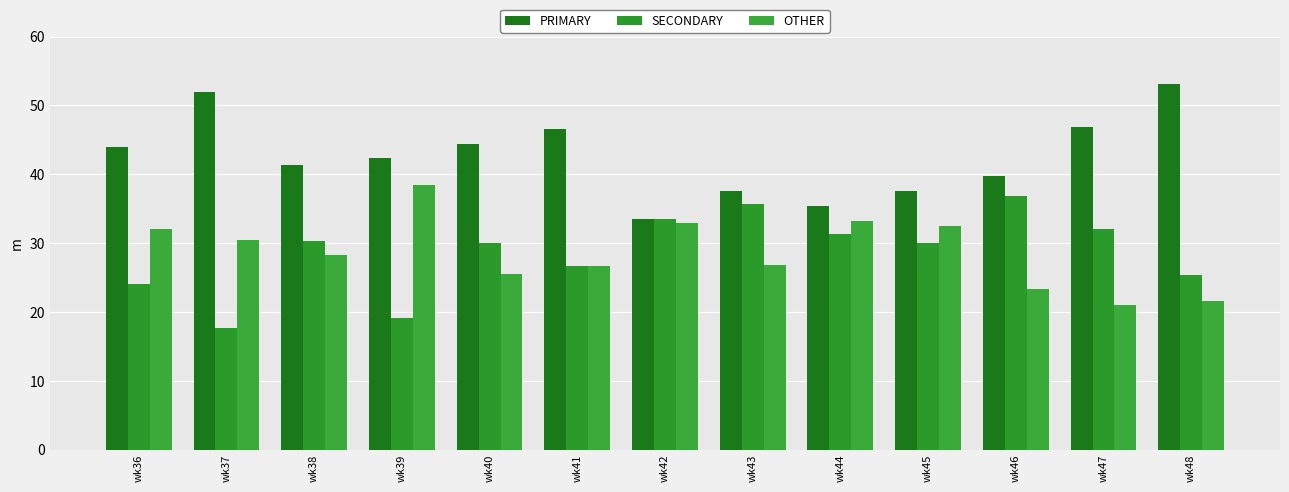

How many categories are shown in the chart?

13